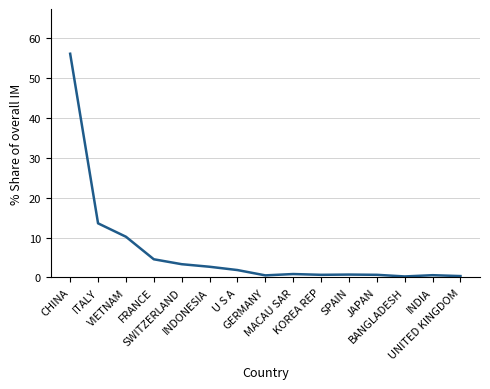

What is the difference between the maximum and minimum values?

55.8